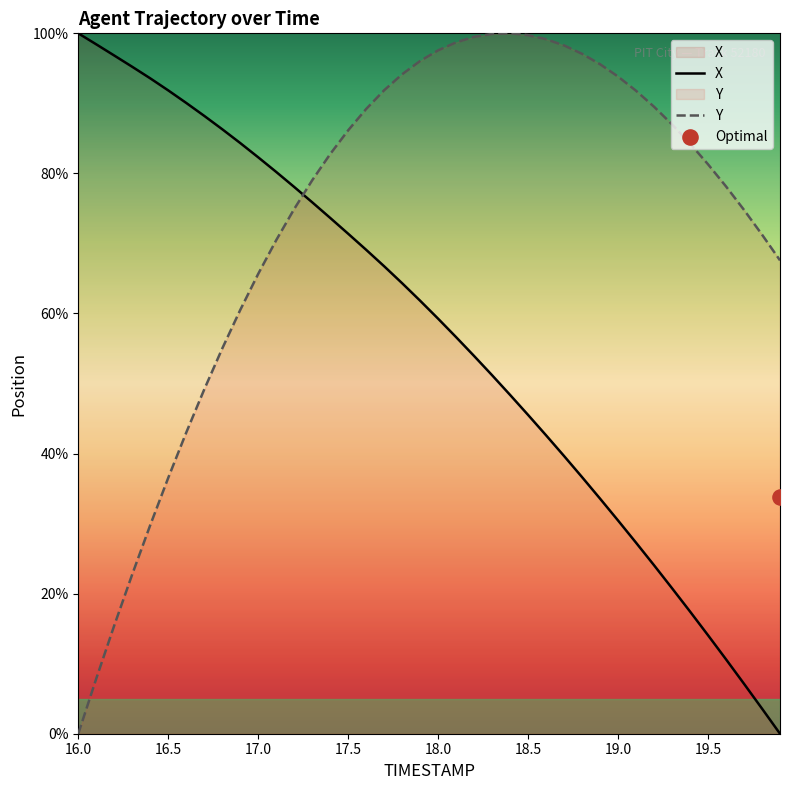

At which category is the sum across all series the highest?

17.7